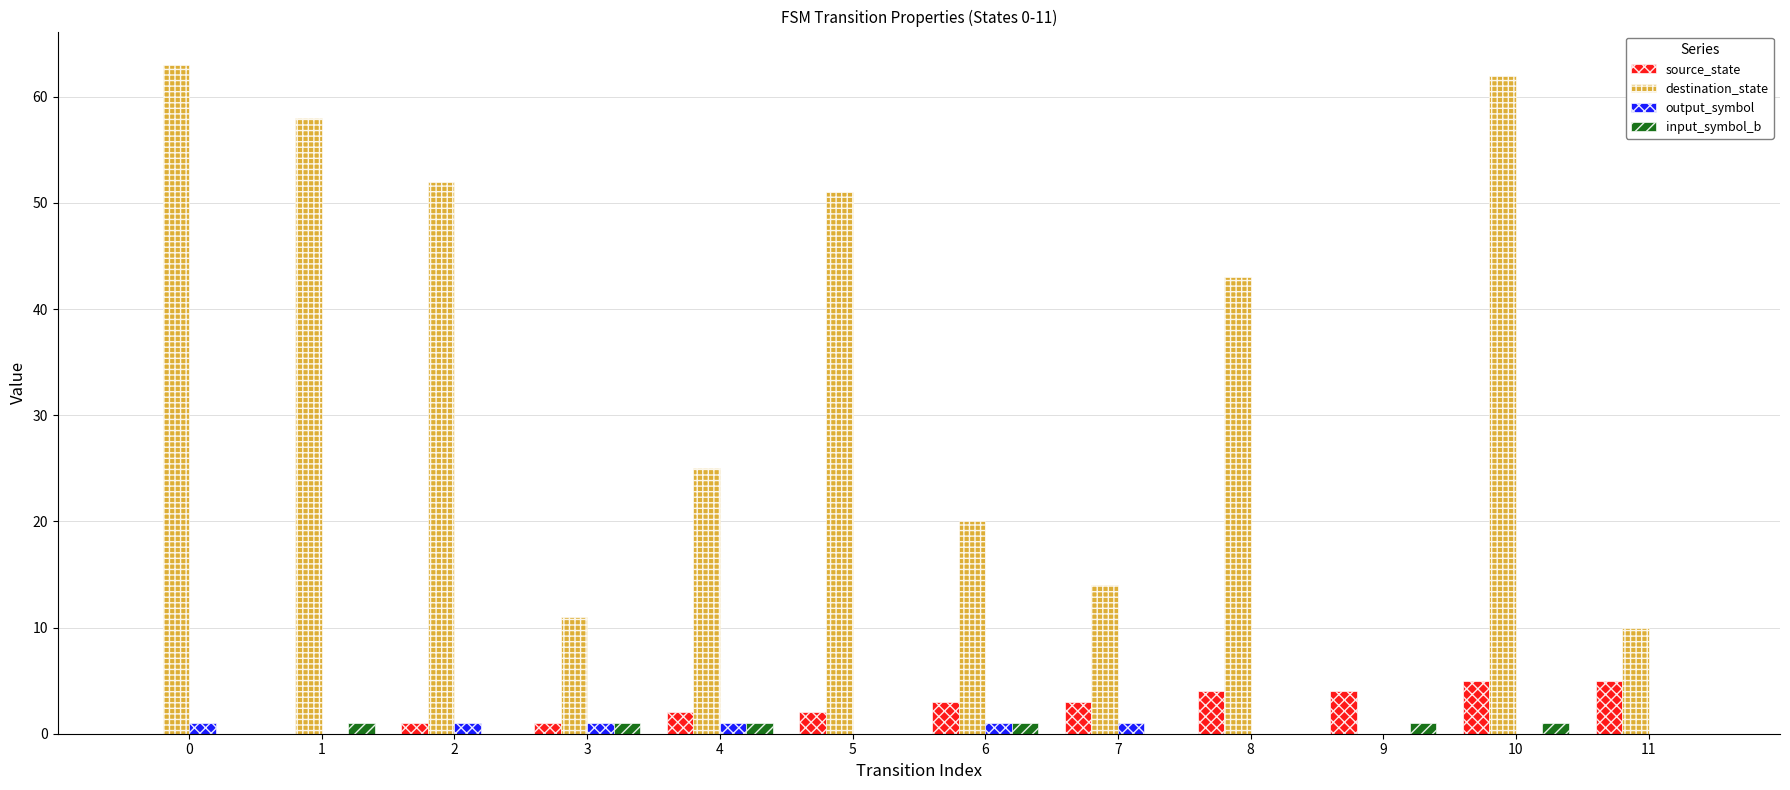

What is the sum of all source_state values?

30